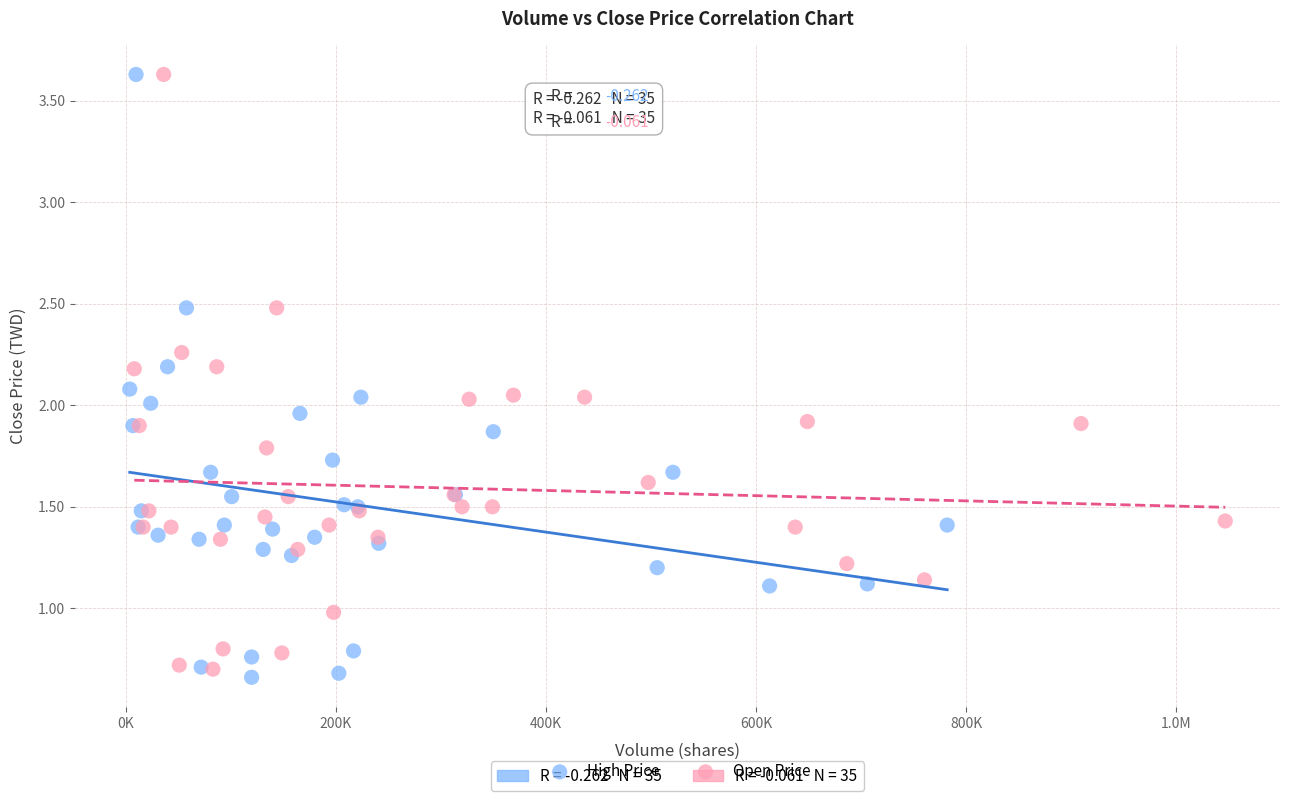

What are all the series names shown in the legend?

High Price, Open Price